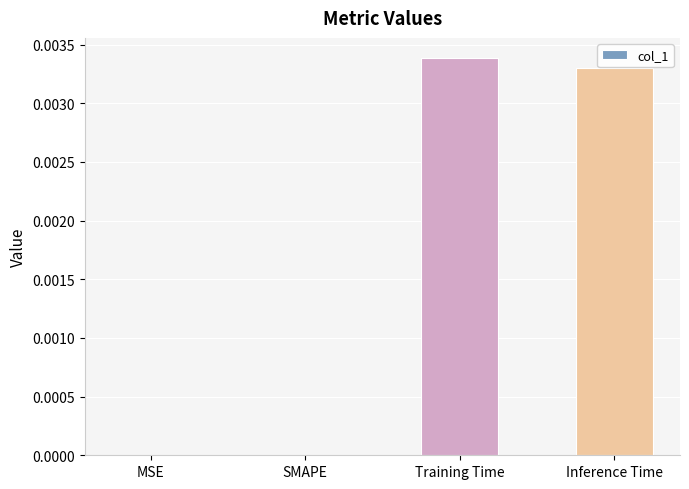

The chart shows a value of 0.0 at Training Time. True or false?

True